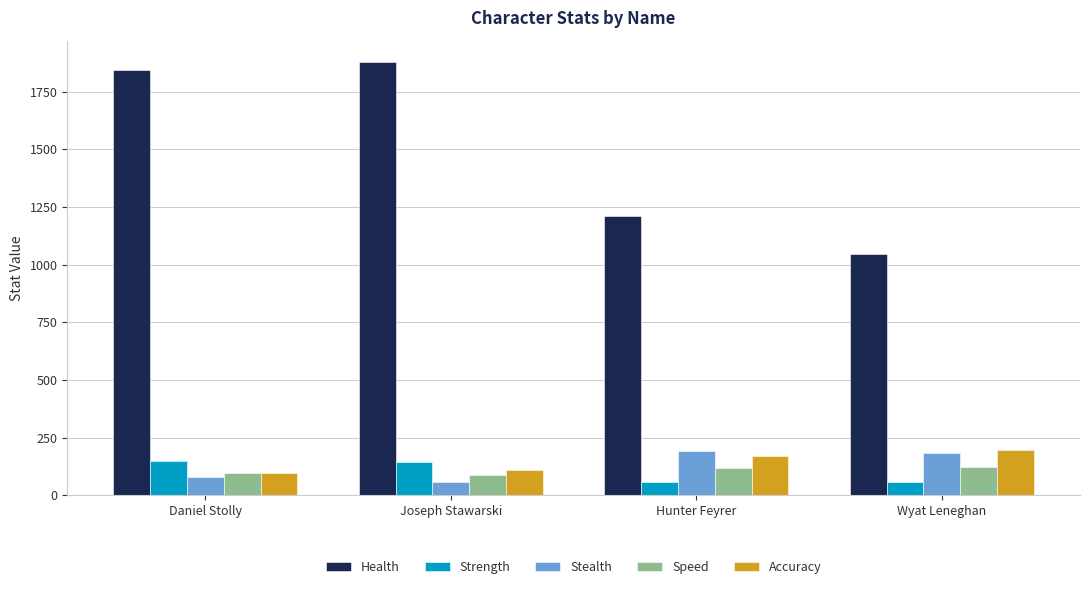

What is the total value across all series at Wyat Leneghan?

1606